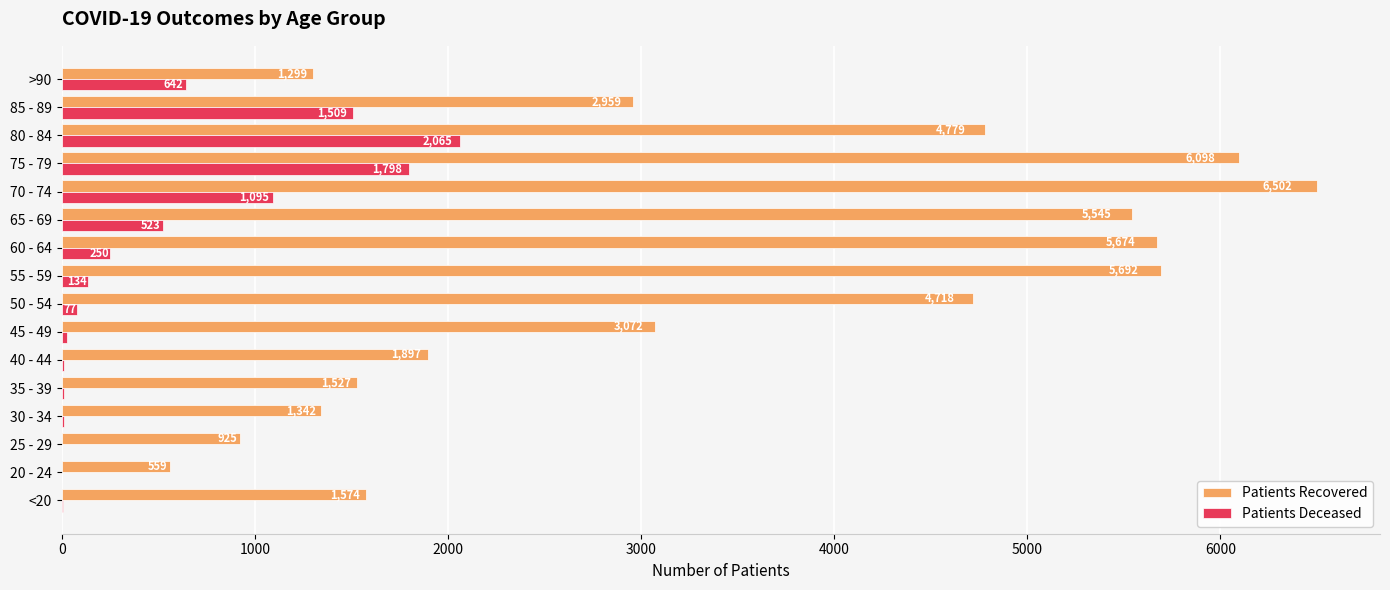

What is the total value across all series at 85 - 89?

4468